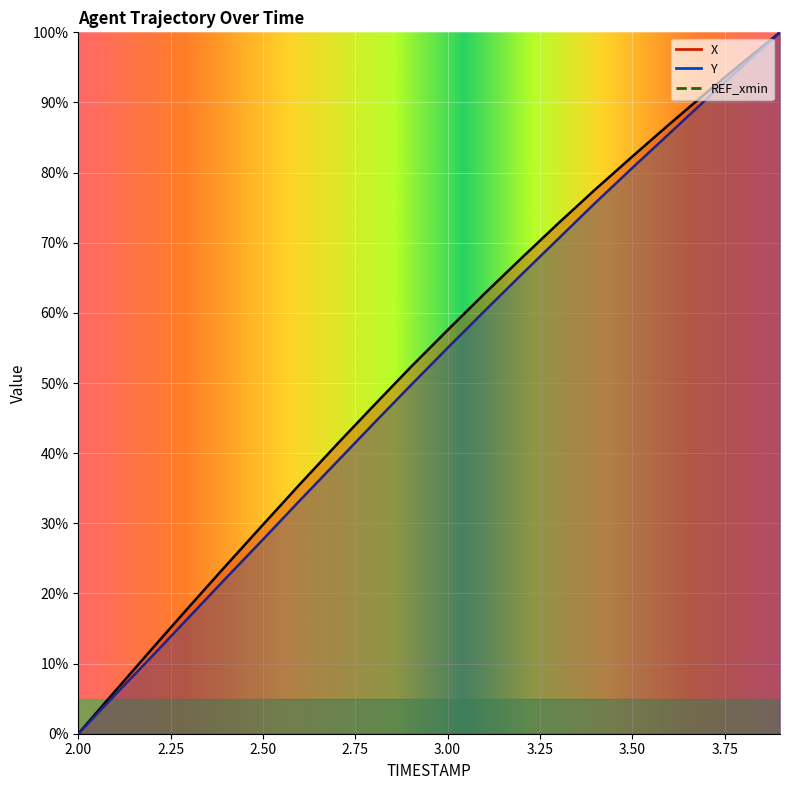

What is the difference between the second highest and minimum values in the Y series?

95.3